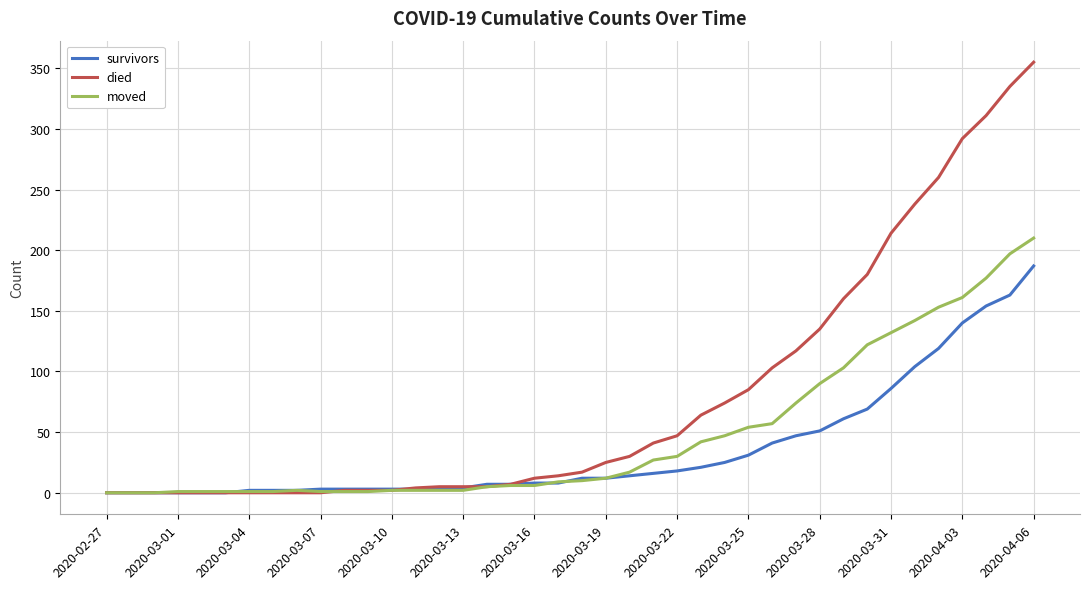

What are all the series names shown in the legend?

survivors, died, moved